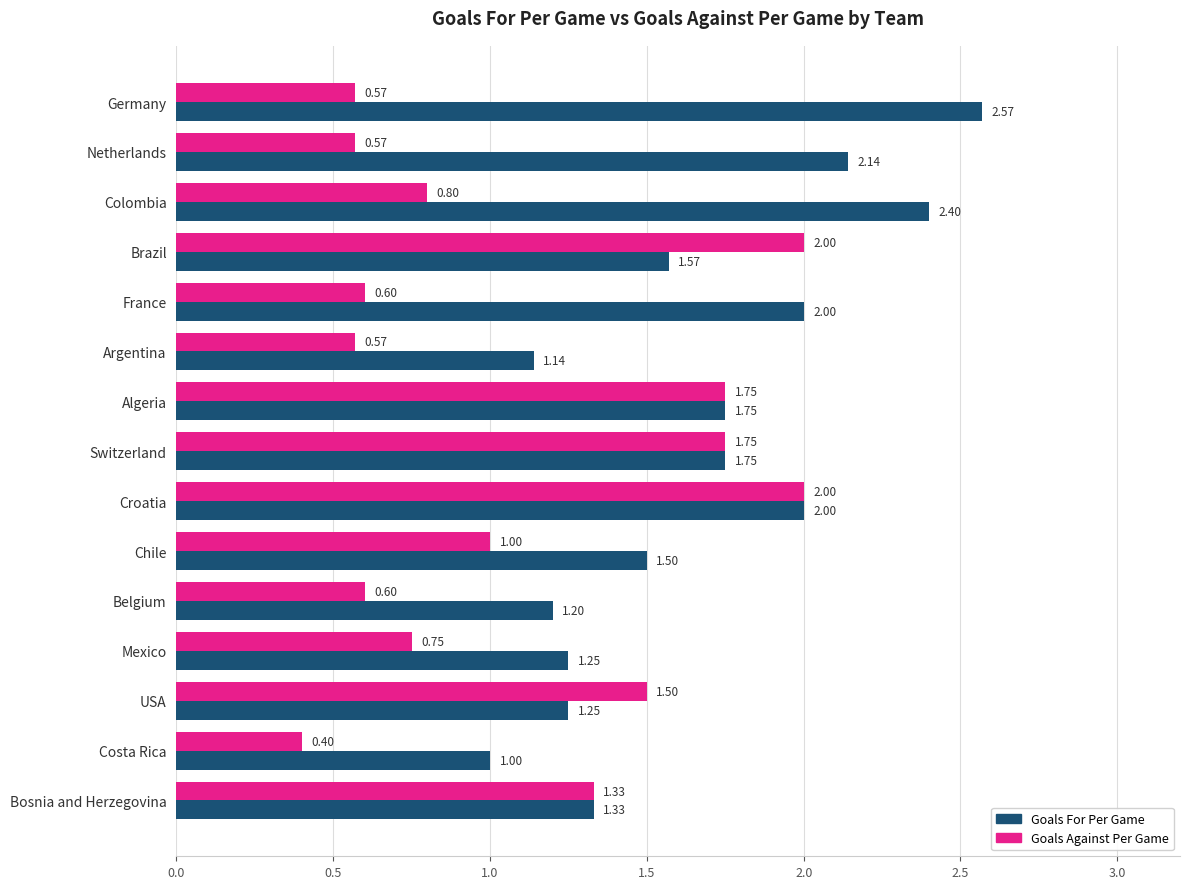

Rank the series at Mexico from highest to lowest value.

Goals For Per Game, Goals Against Per Game